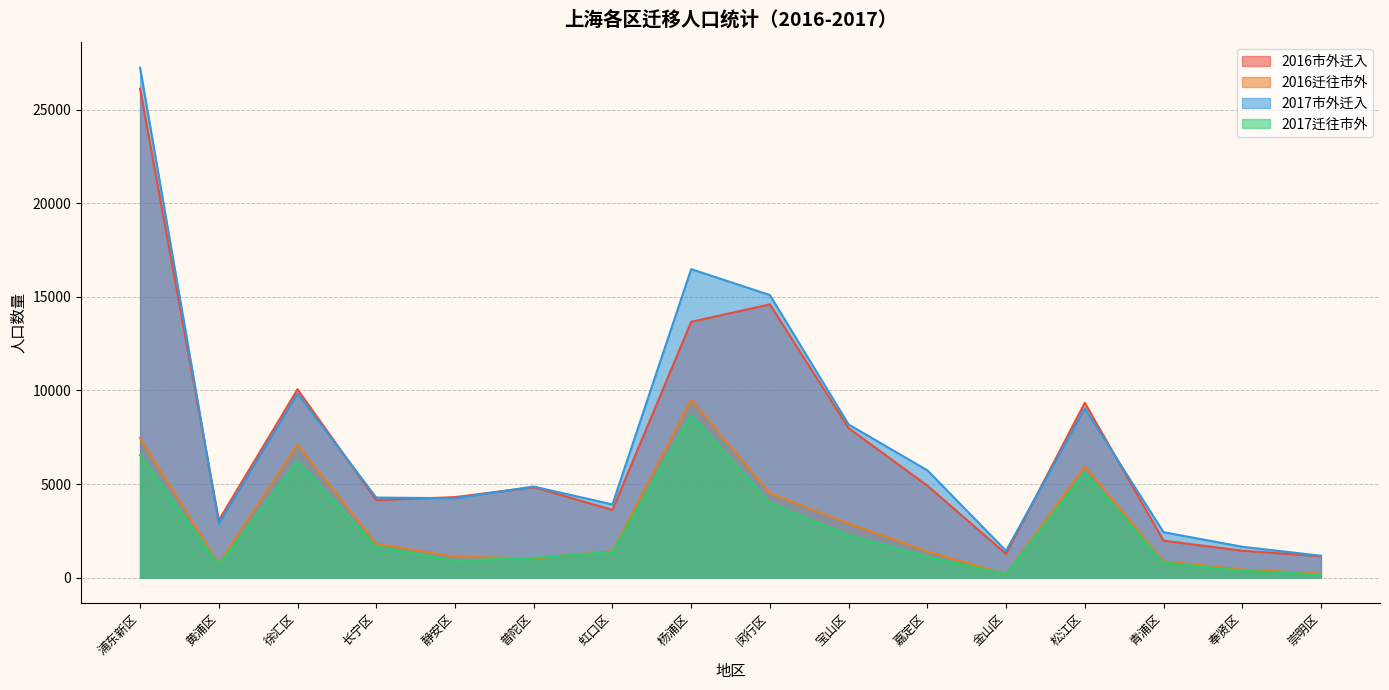

True or false: 2016迁往市外 has more than 0 interior local peaks.

True